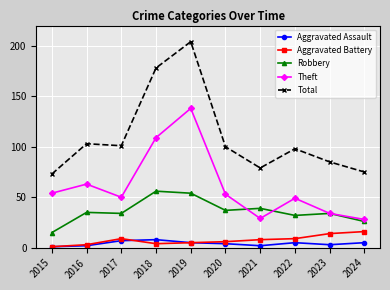

True or false: Total and Aggravated Battery cross at least once.

False